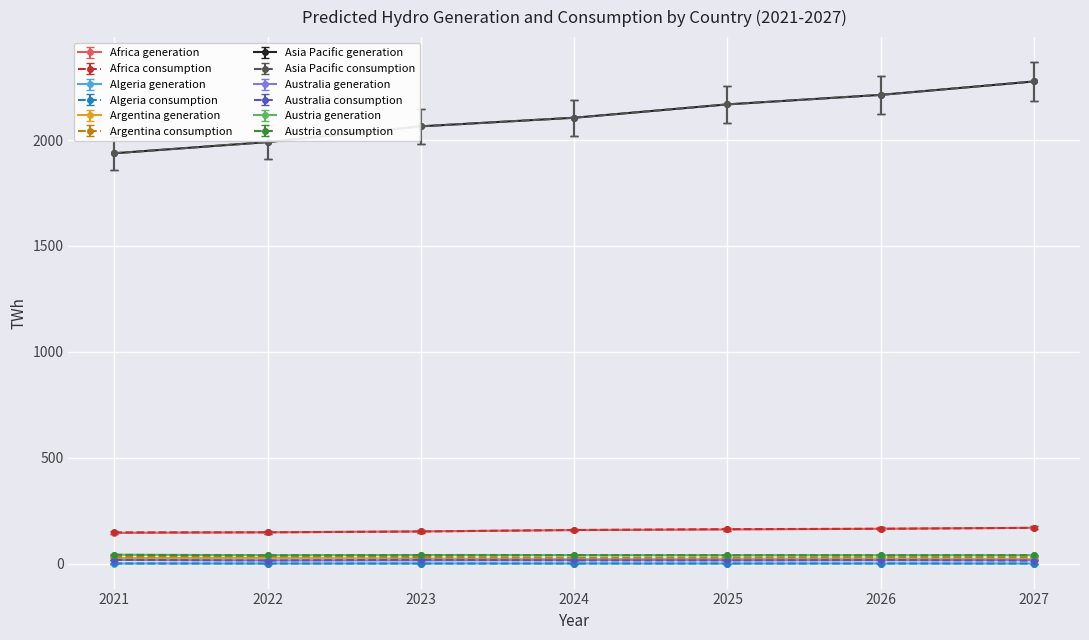

True or false: Algeria consumption and Africa consumption cross at least once.

False